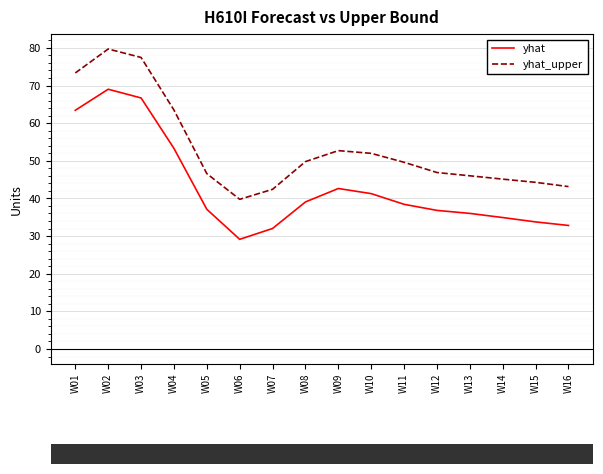

What is the minimum value shown in the chart?

29.1